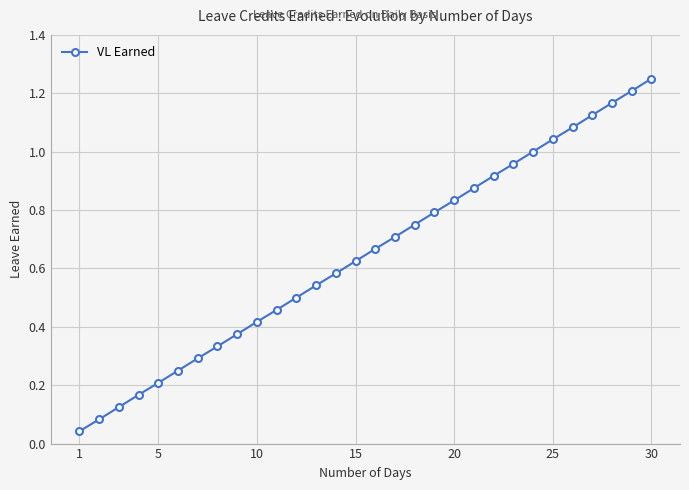

What is the sum of all values?

19.4